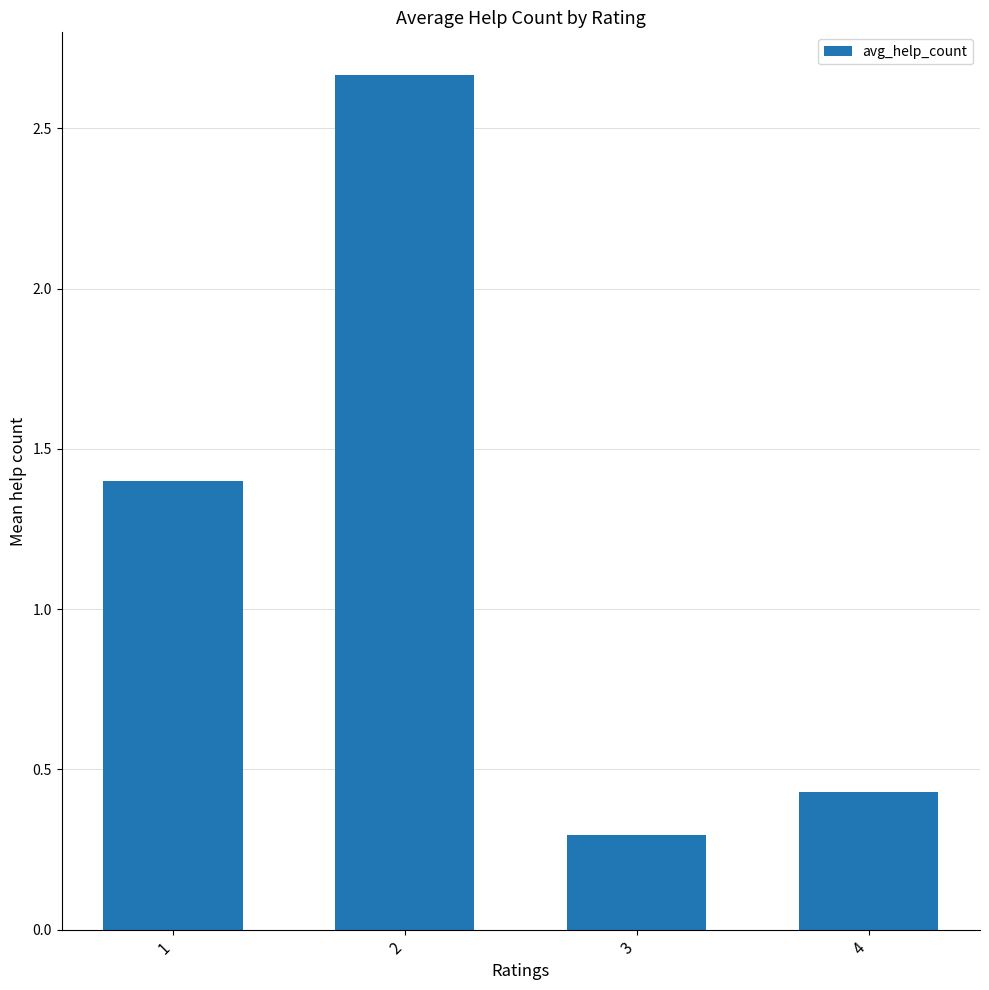

Read the value at 3.

0.3